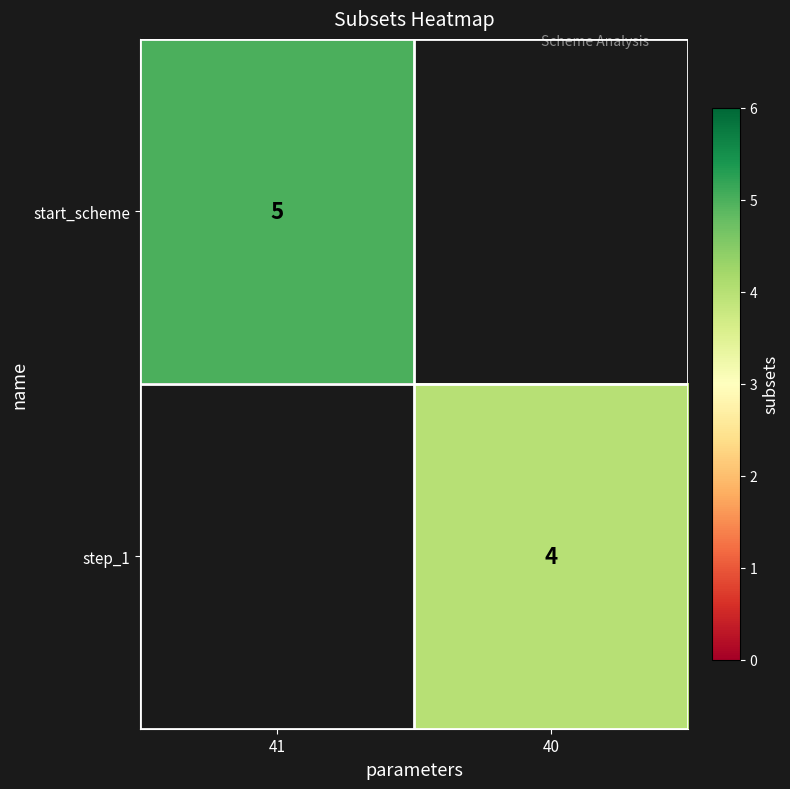

The value of start_scheme at 41 is 8. True or false?

False